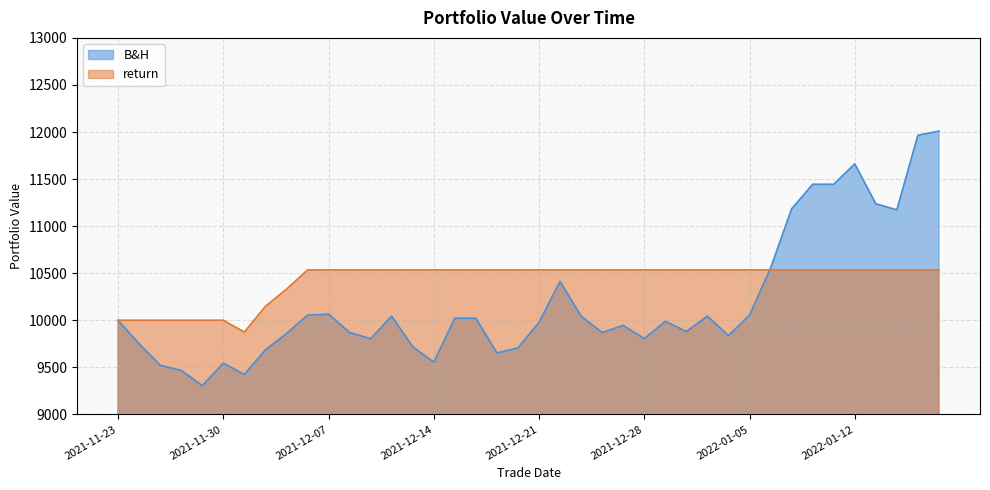

Count the number of categories in the chart.

40